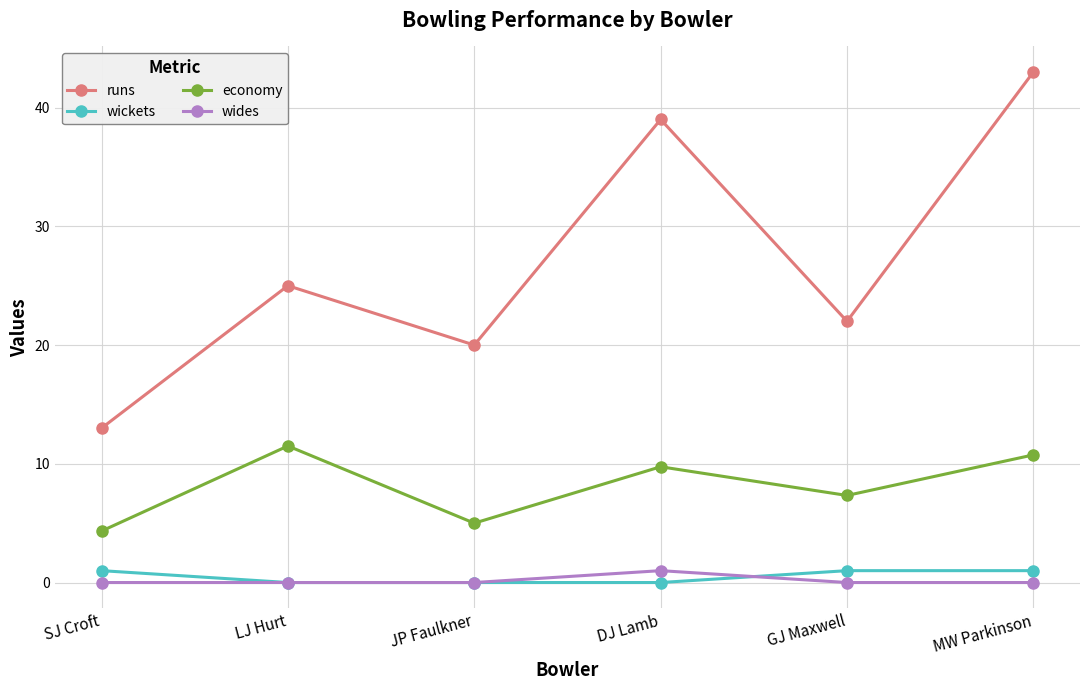

Reading left to right, list all the values displayed in this chart.

runs: SJ Croft=13.0	LJ Hurt=25.0	JP Faulkner=20.0	DJ Lamb=39.0	GJ Maxwell=22.0	MW Parkinson=43.0
wickets: SJ Croft=1.0	LJ Hurt=0.0	JP Faulkner=0.0	DJ Lamb=0.0	GJ Maxwell=1.0	MW Parkinson=1.0
economy: SJ Croft=4.3	LJ Hurt=11.5	JP Faulkner=5.0	DJ Lamb=9.8	GJ Maxwell=7.3	MW Parkinson=10.8
wides: SJ Croft=0.0	LJ Hurt=0.0	JP Faulkner=0.0	DJ Lamb=1.0	GJ Maxwell=0.0	MW Parkinson=0.0